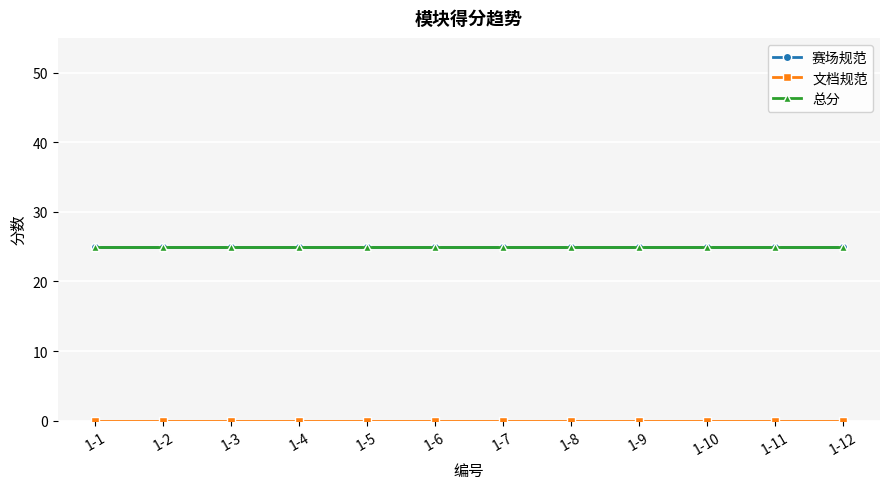

Is this an area chart (filled region under the line)?

No